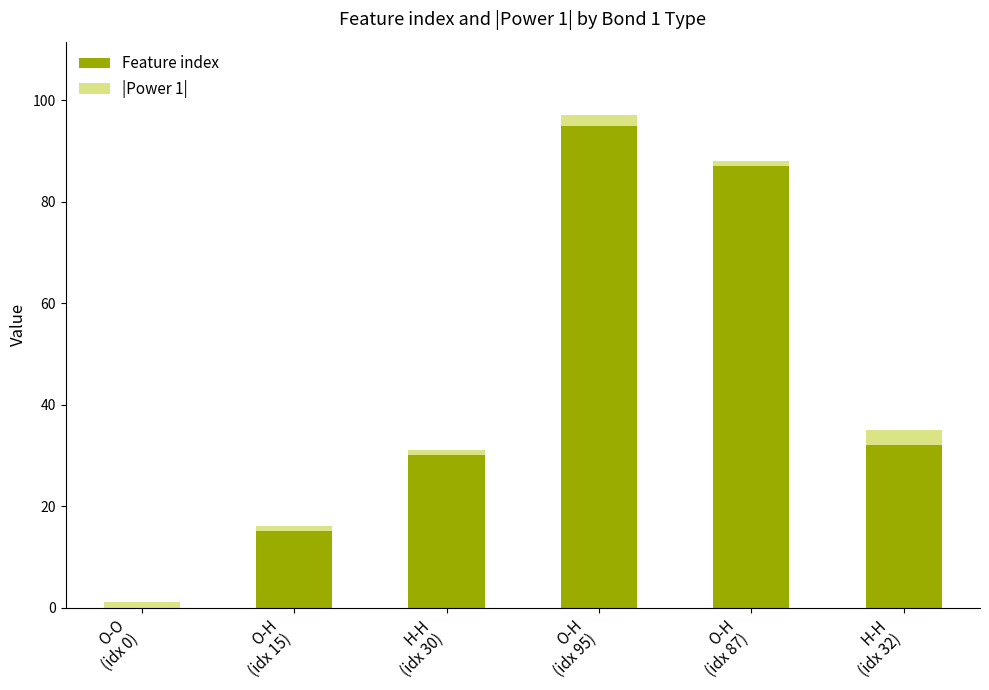

What is the highest value of the Feature index series?

95